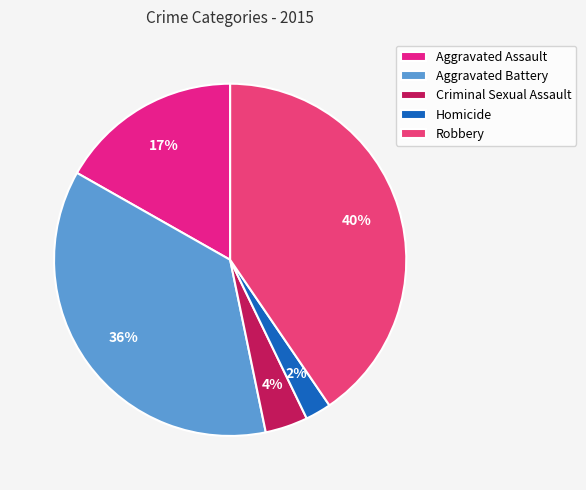

To the nearest percent, what percentage of the pie is Robbery?

40%